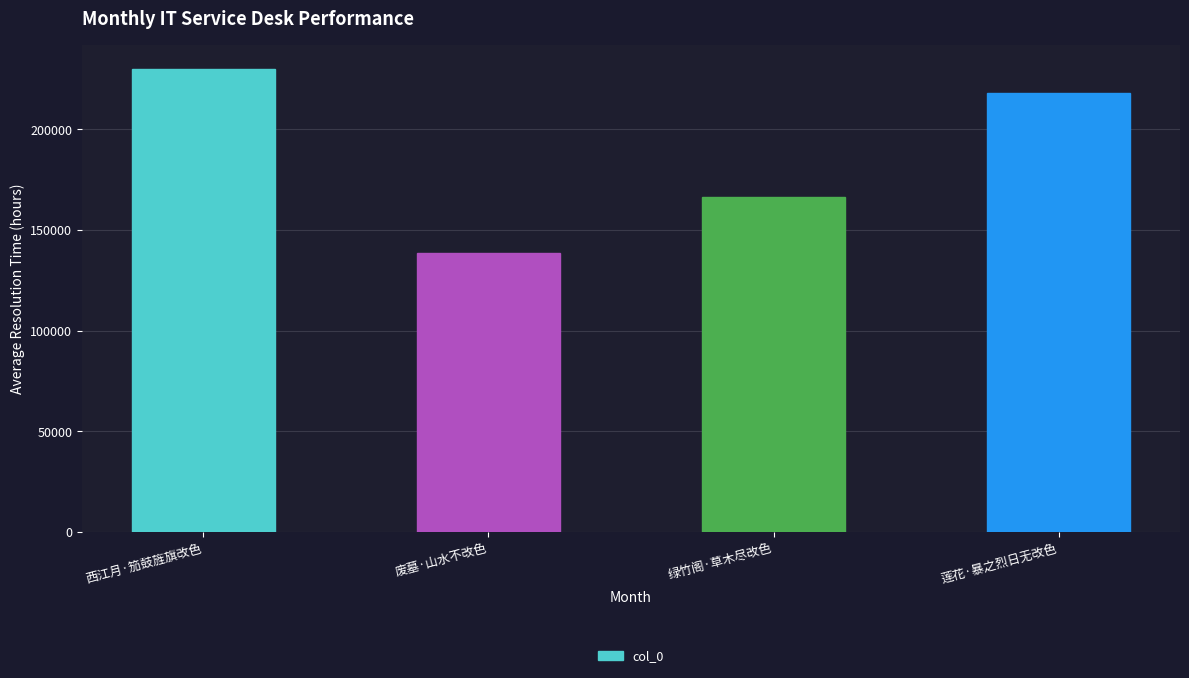

The chart shows a value of 166520 at 绿竹阁·草木尽改色. True or false?

True